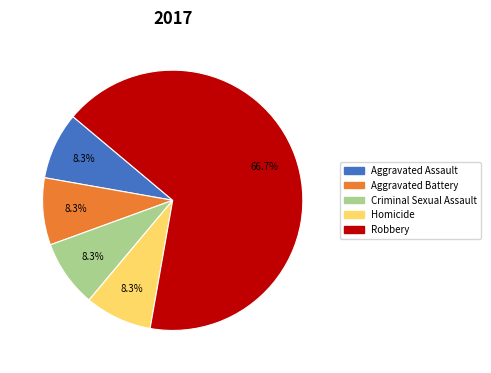

Which category has the biggest portion of the pie?

Robbery